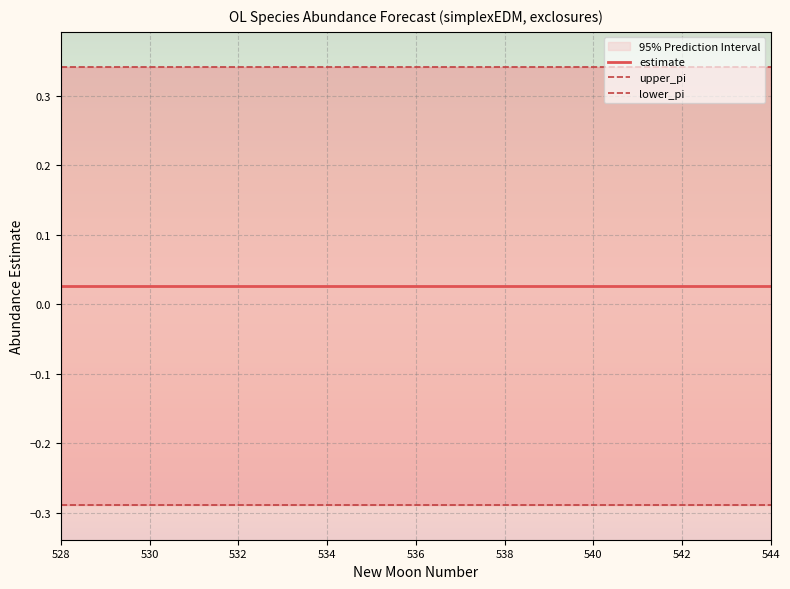

At which category is the sum across all series the highest?

528